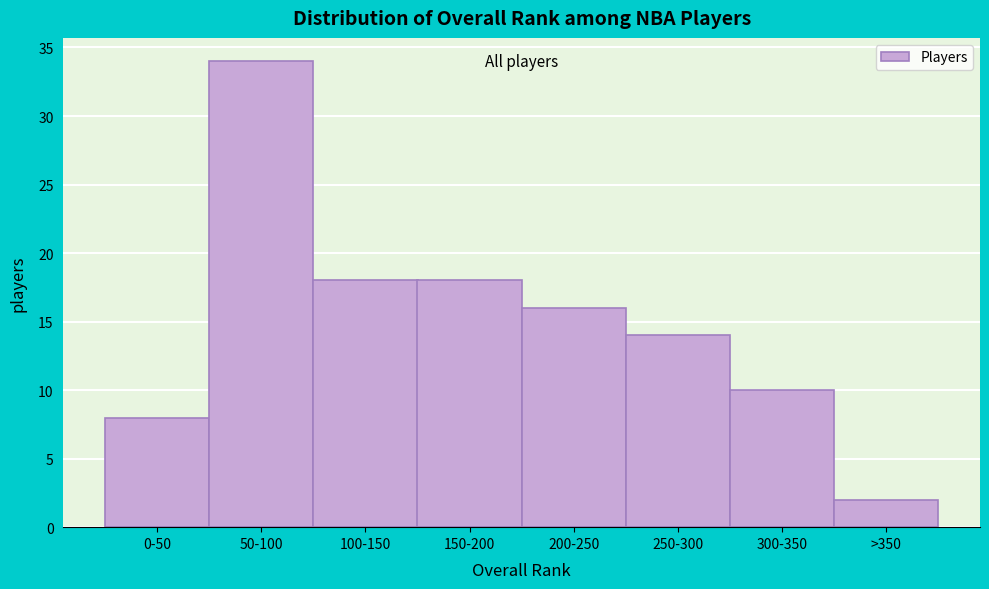

Reading left to right, what are all the values shown in this chart?

0-50=8	50-100=34	100-150=18	150-200=18	200-250=16	250-300=14	300-350=10	>350=2